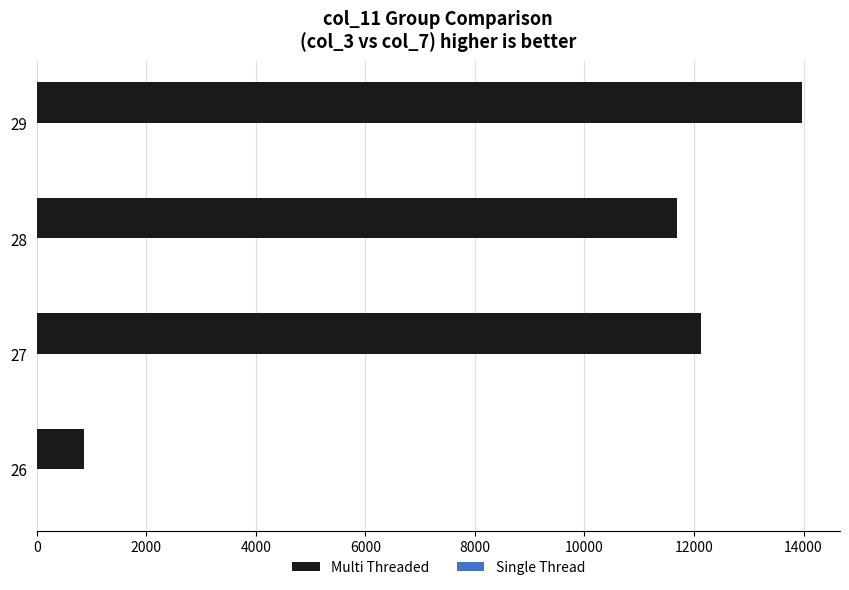

What is the sum of all Multi Threaded values?

38645.8